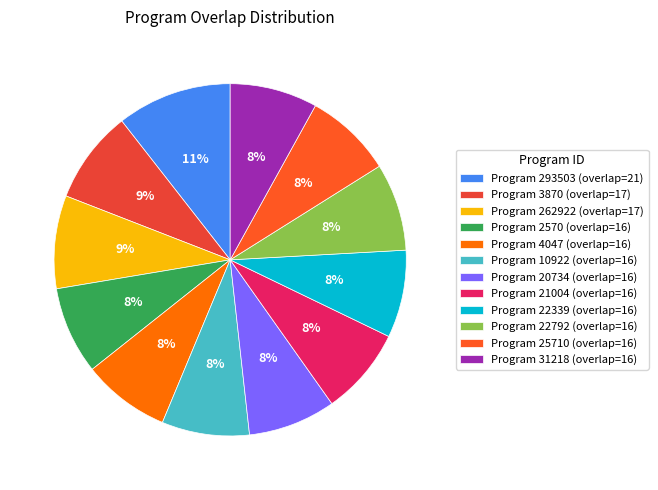

How many slices are in this pie chart?

12